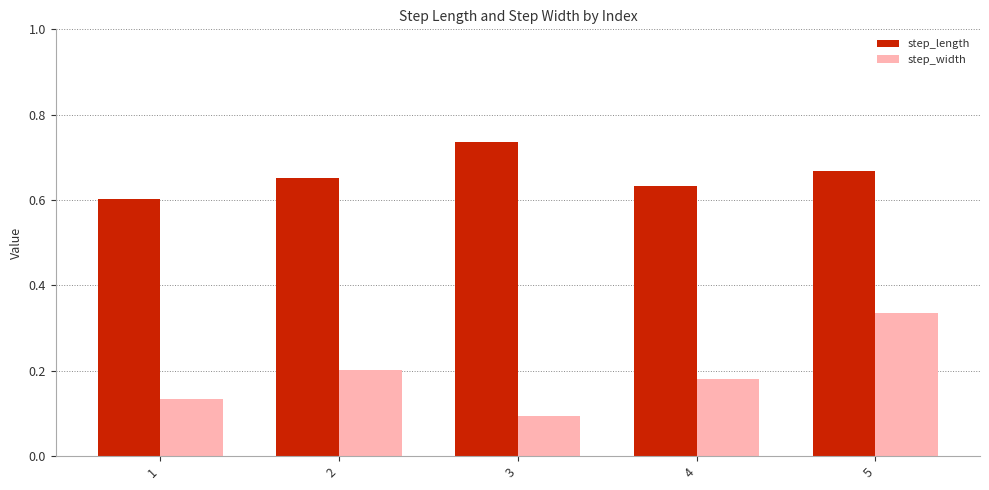

Is it true that step_width equals 0.1 at 2?

False